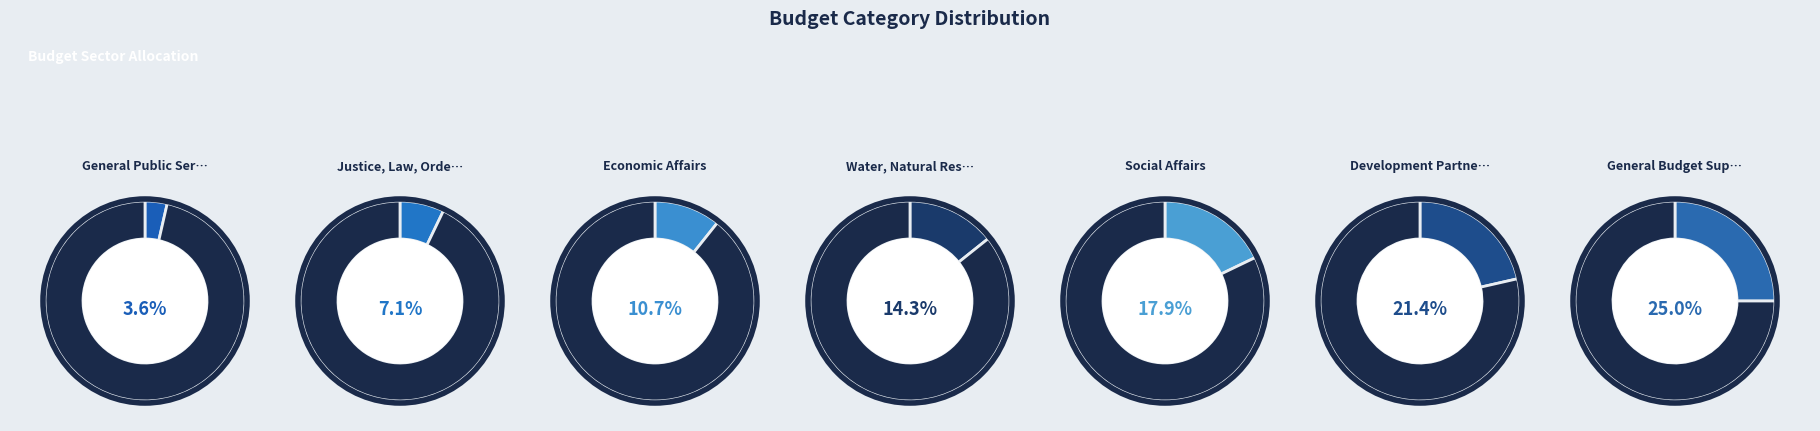

Which category has the smallest portion of the pie?

General Public Service